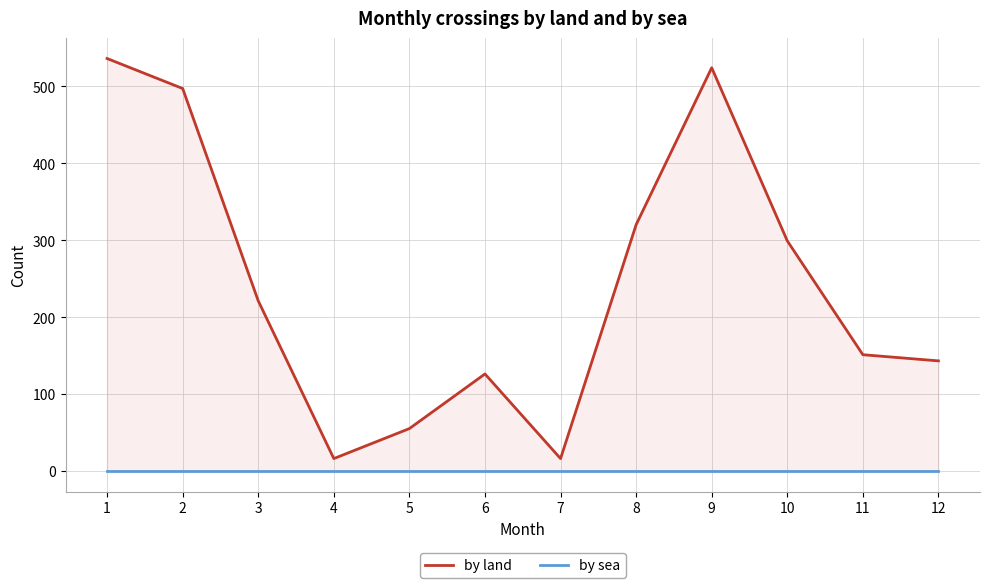

True or false: by sea and by land intersect in this chart.

False